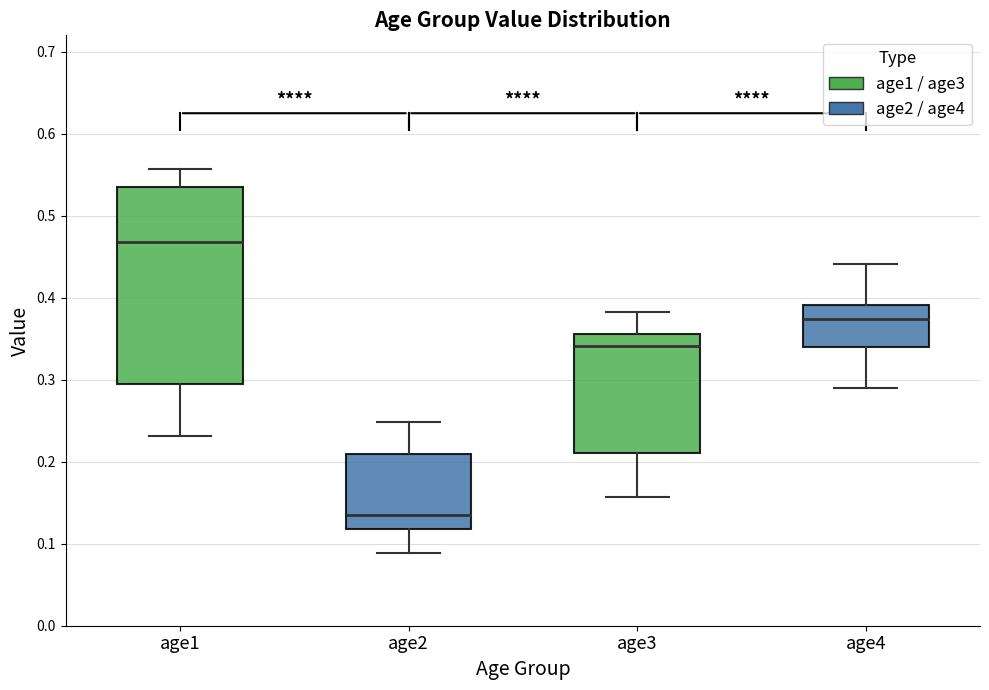

Where is the upper edge of the box for age2 on the y-axis? The values are not printed on the chart, so give them approximately, as read against the axis.

0.21